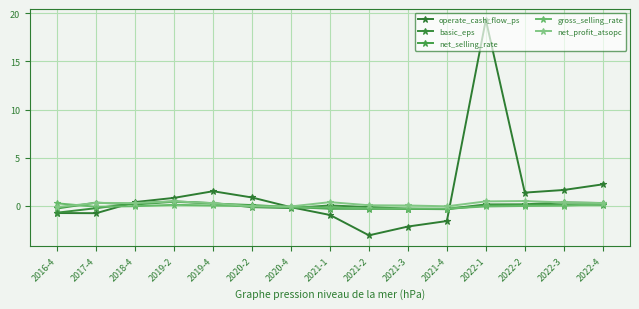

At which label does basic_eps reach its peak?

2019-2